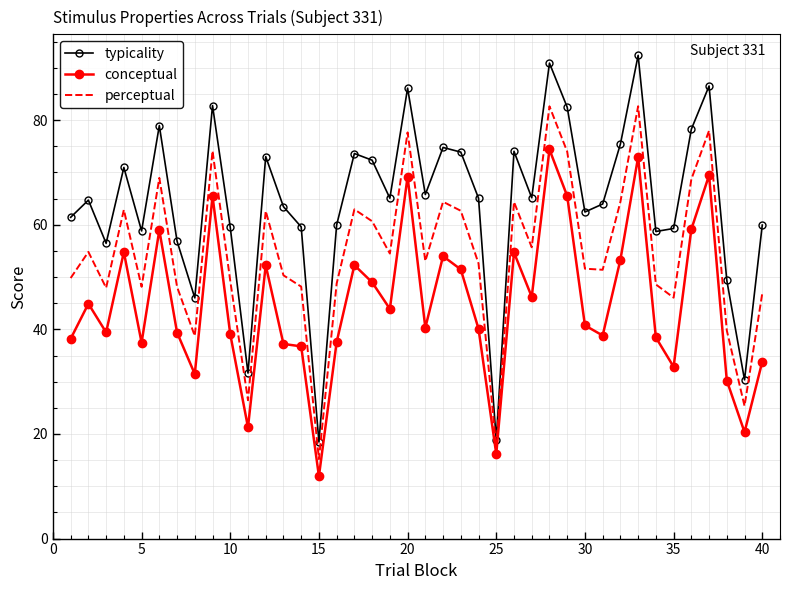

What is the maximum value shown in the chart?

92.4